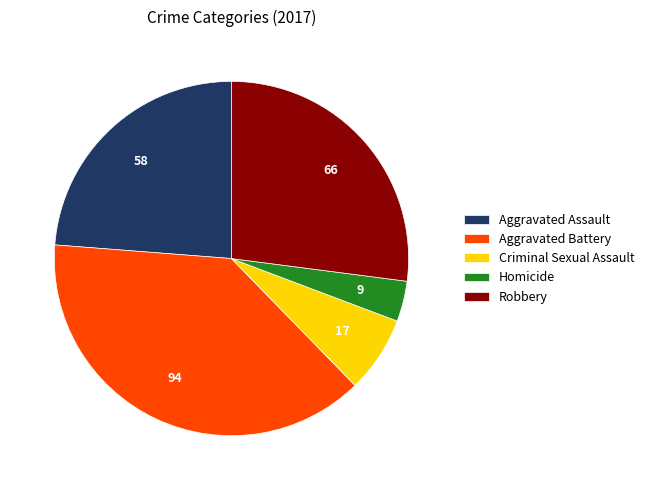

Between Criminal Sexual Assault and Homicide, which is larger?

Criminal Sexual Assault